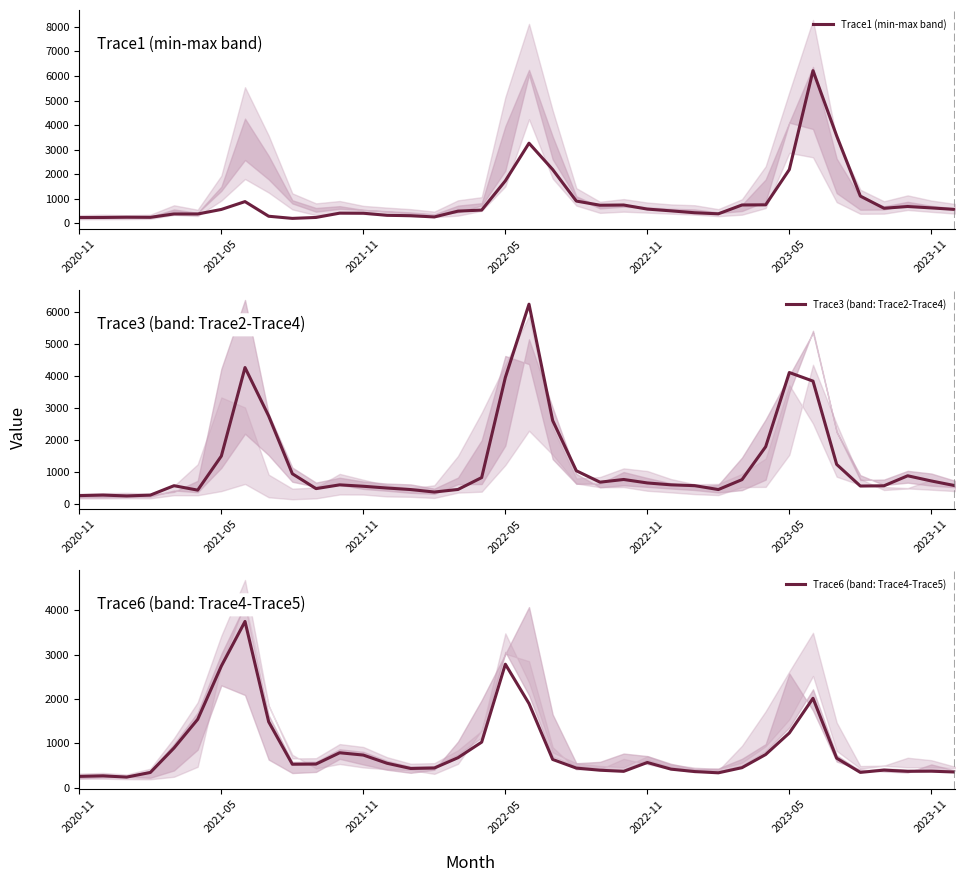

What is the minimum value for Trace3 (band: Trace2-Trace4)?

243.9